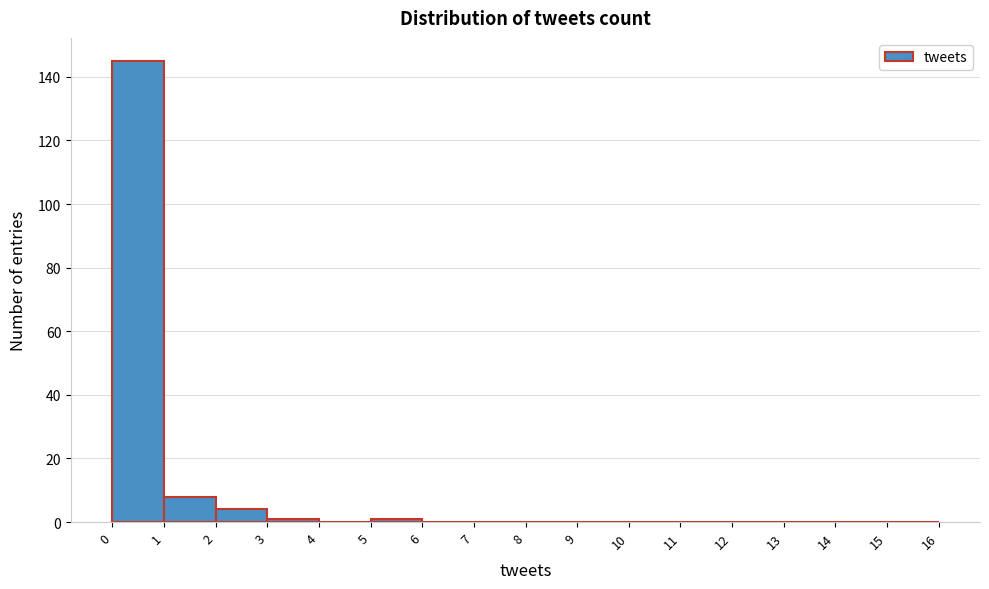

Reading left to right, list every bar in this chart as the range it spans on the x-axis followed by its height. The values are not printed on the chart, so give them approximately, as read against the axis.

0 to 1: 146
1 to 2: 8
2 to 3: 4
3 to 4: under 2
4 to 5: 0
5 to 6: under 2
6 to 7: 0
7 to 8: 0
8 to 9: 0
9 to 10: 0
10 to 11: 0
11 to 12: 0
12 to 13: 0
13 to 14: 0
14 to 15: 0
15 to 16: 0